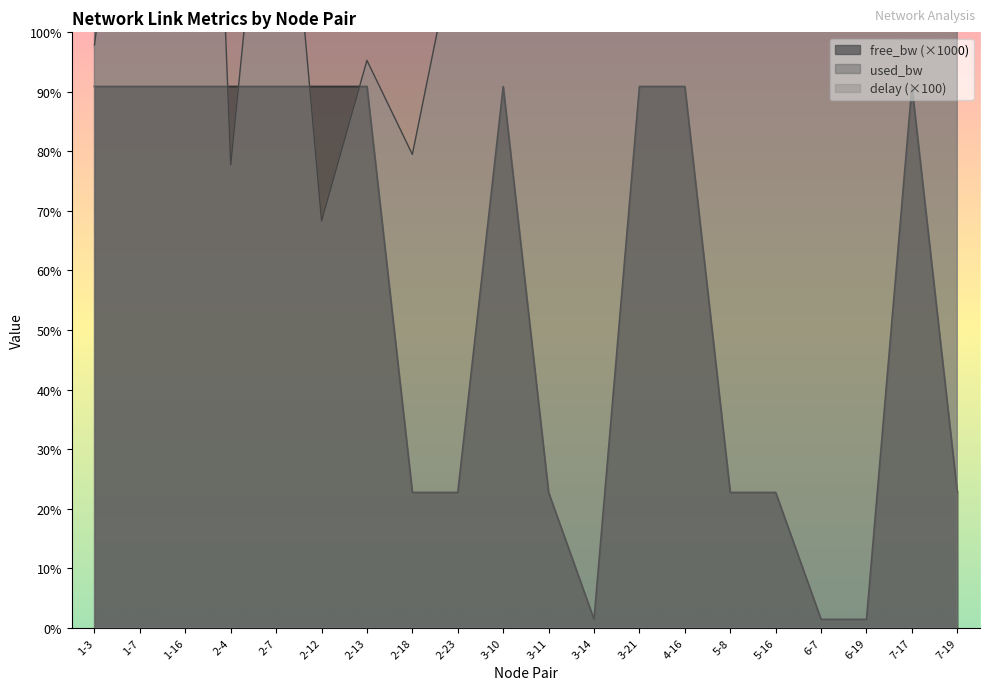

At which category does delay reach its first local peak?

1-16